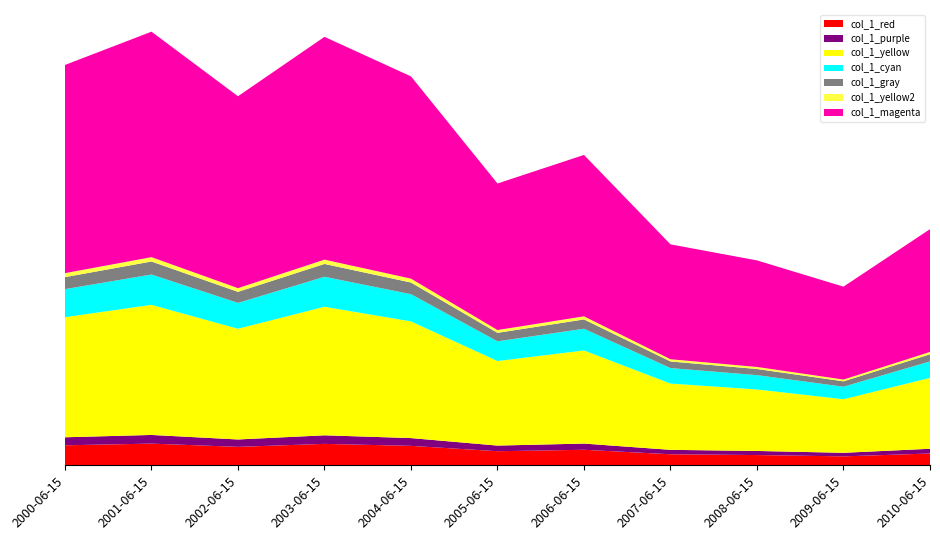

Reading right to left, transcribe all the data shown in this chart.

2010-06-15=0.8	2009-06-15=0.6	2008-06-15=0.7	2007-06-15=0.8	2006-06-15=1.1	2005-06-15=1.0	2004-06-15=1.4	2003-06-15=1.5	2002-06-15=1.3	2001-06-15=1.5	2000-06-15=1.4